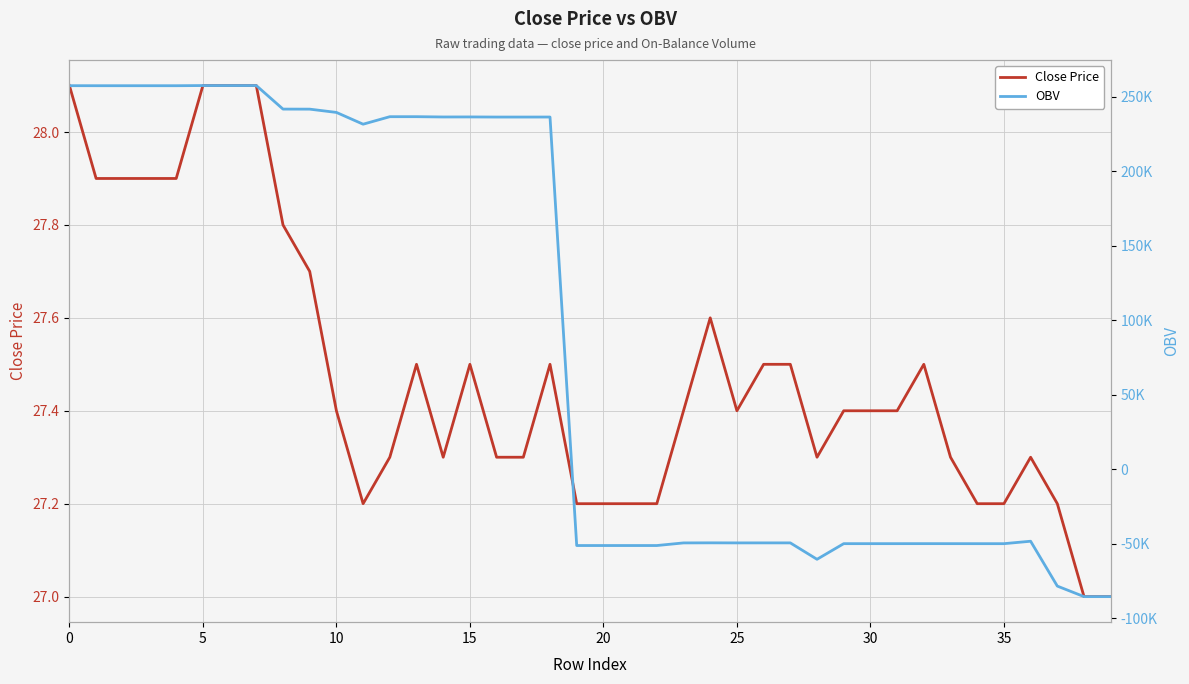

How many interior local peaks does the Close Price series have?

6